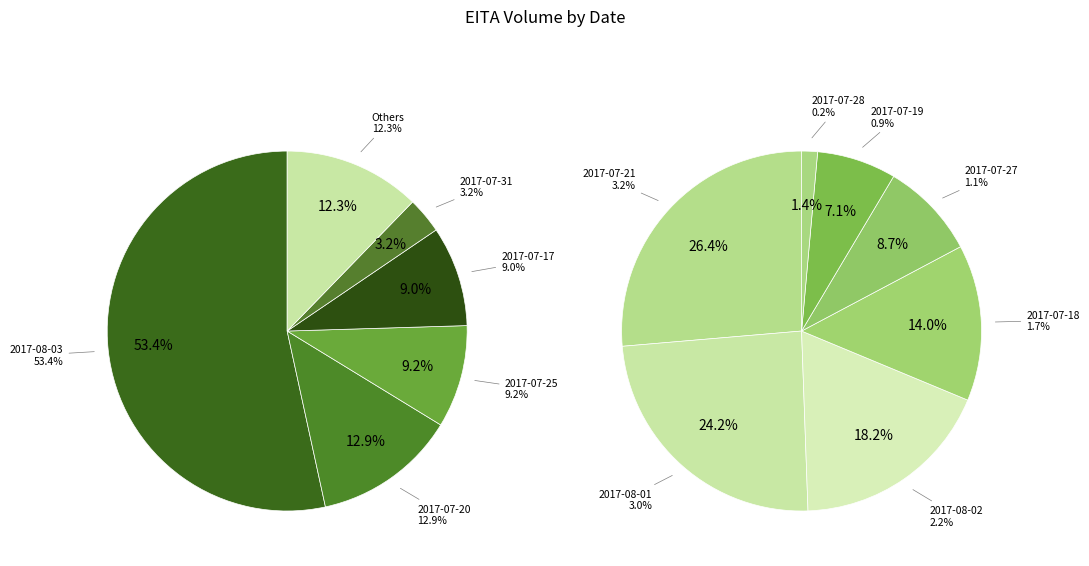

Which slice represents more than half of the pie?

2017-08-03